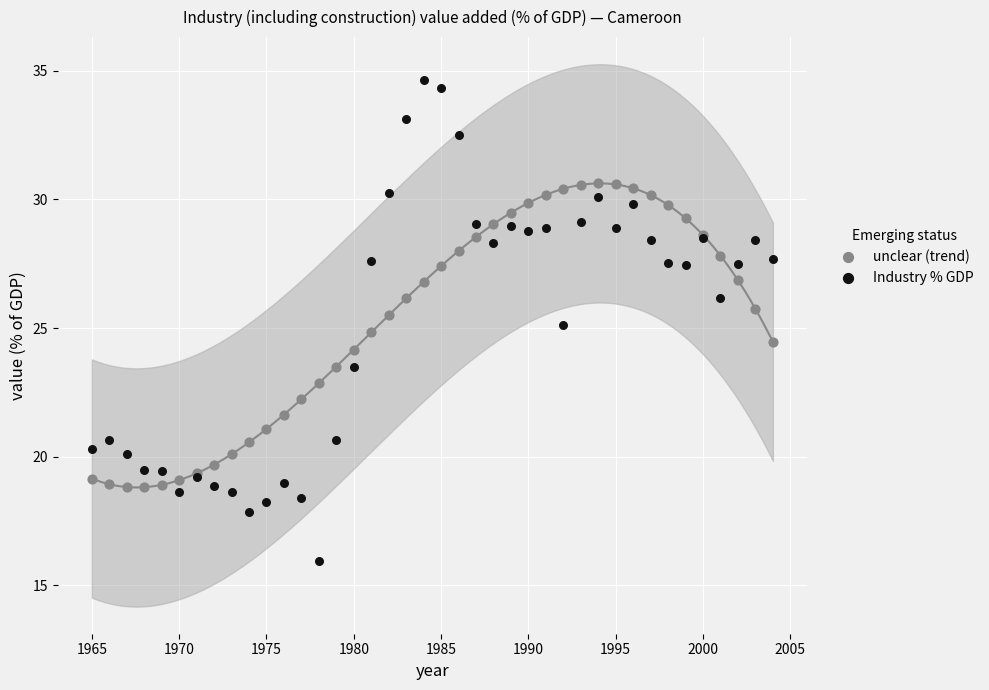

What are all the series names shown in the legend?

unclear (trend), Industry % GDP